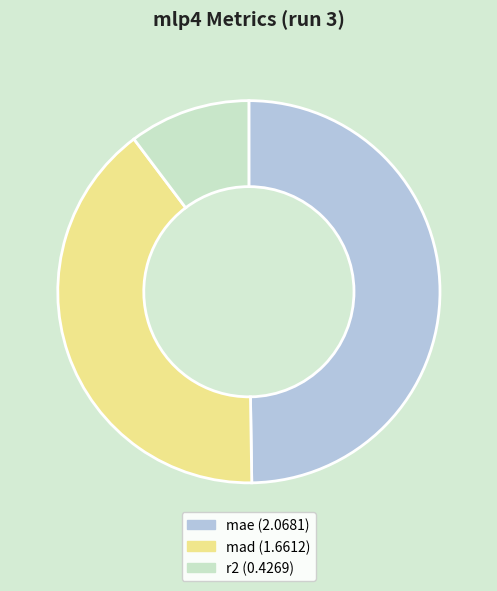

Rank the categories by value from highest to lowest.

mae, mad, r2